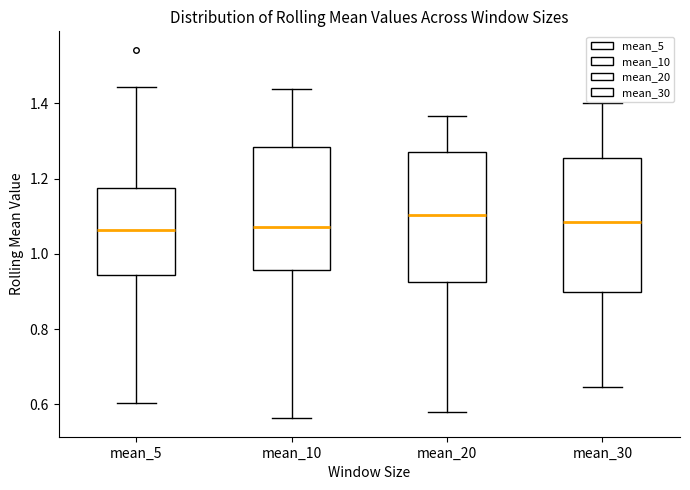

Reading left to right, transcribe this box plot: for each box, give where its median line is, the range the box spans, and where its two whiskers end, as read against the y-axis. The values are not printed on the chart, so give them approximately, as read against the axis.

mean_5: median 1.06, box 0.94 to 1.18, whiskers 0.60 to 1.44
mean_10: median 1.08, box 0.96 to 1.28, whiskers 0.56 to 1.44
mean_20: median 1.10, box 0.92 to 1.28, whiskers 0.58 to 1.36
mean_30: median 1.08, box 0.90 to 1.26, whiskers 0.64 to 1.40